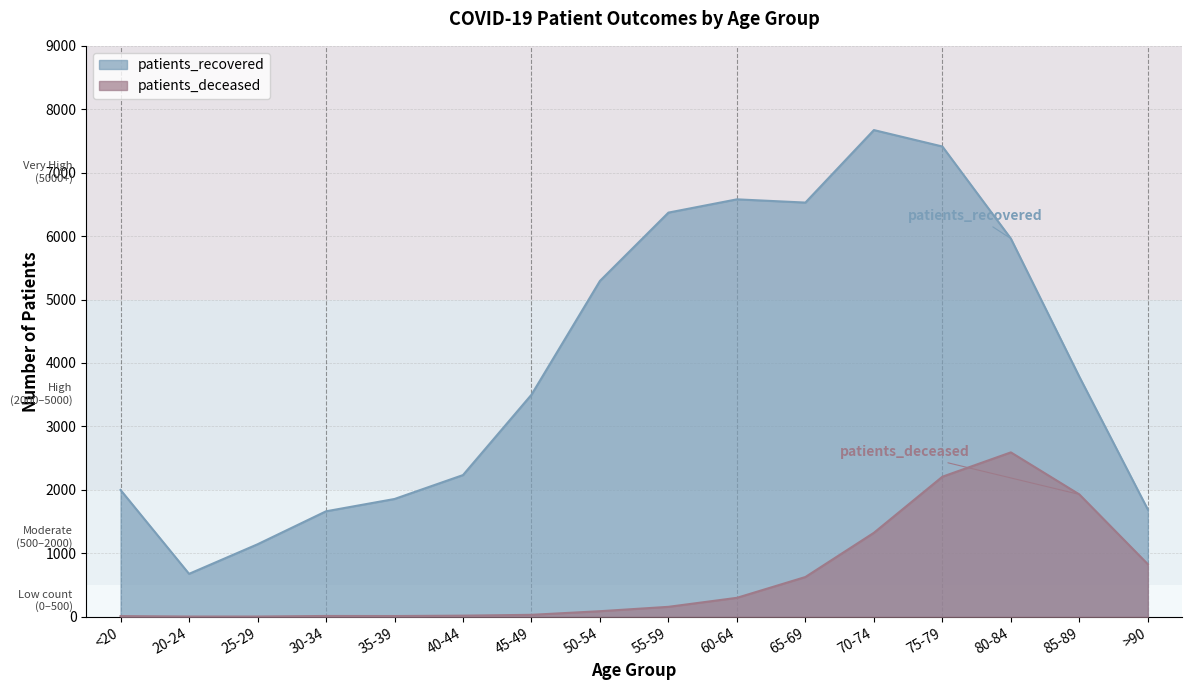

What is the smallest value displayed?

3